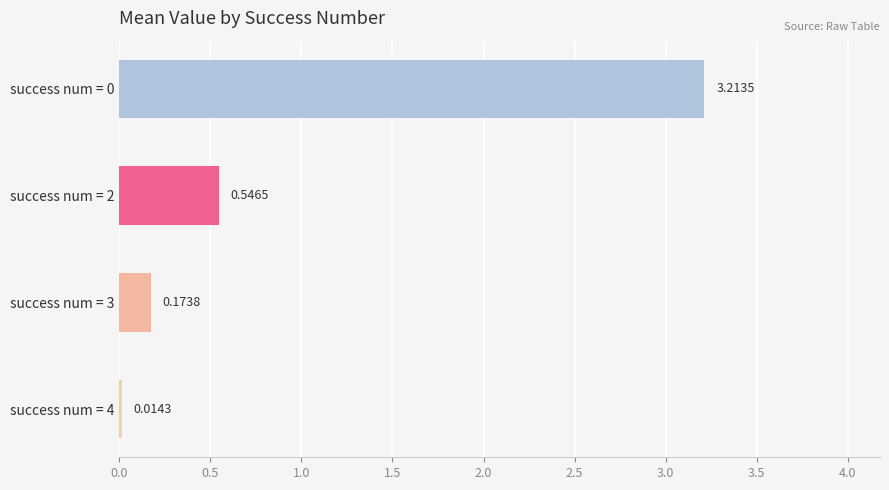

What is the difference between the maximum and minimum values?

3.2